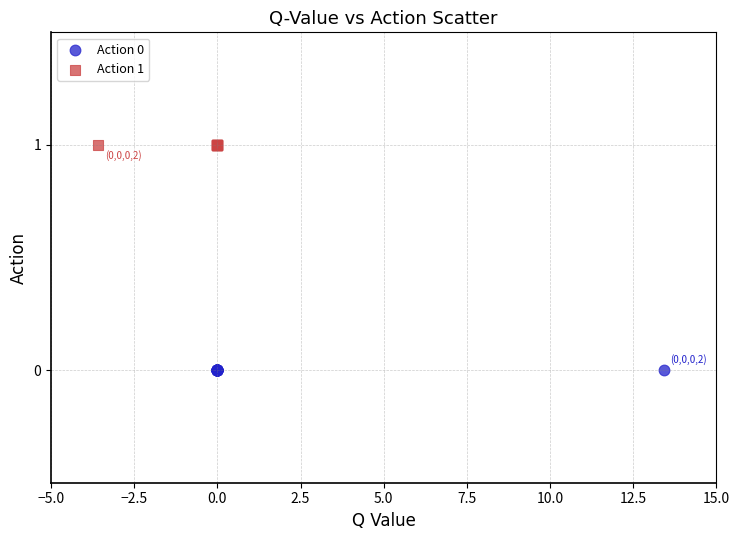

Which series contains the lowest Y value?

Action 0